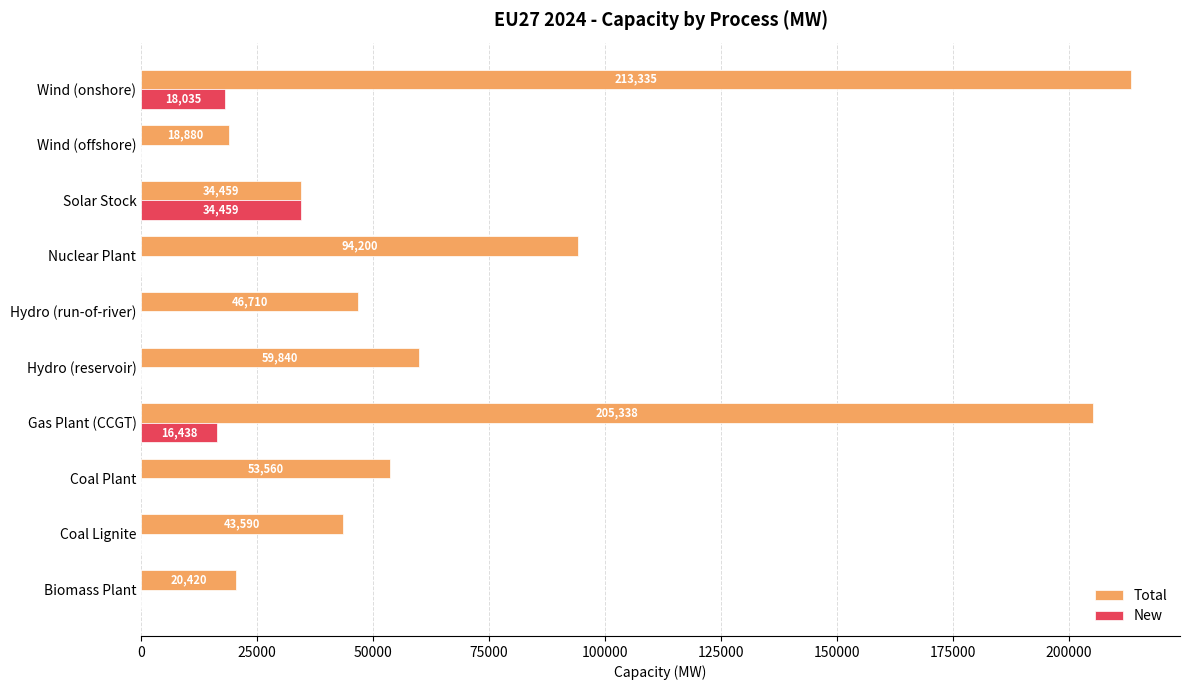

What is the greatest value displayed?

213334.8